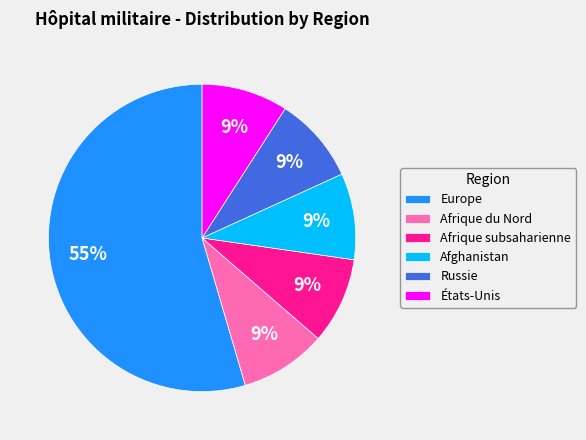

Which slice is the largest?

Europe